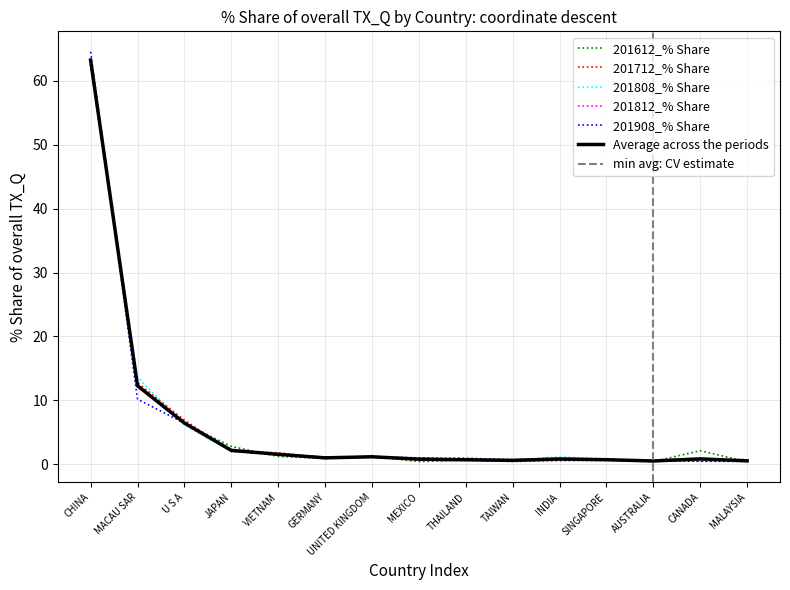

How many times do 201812_% Share and 201712_% Share cross each other?

7